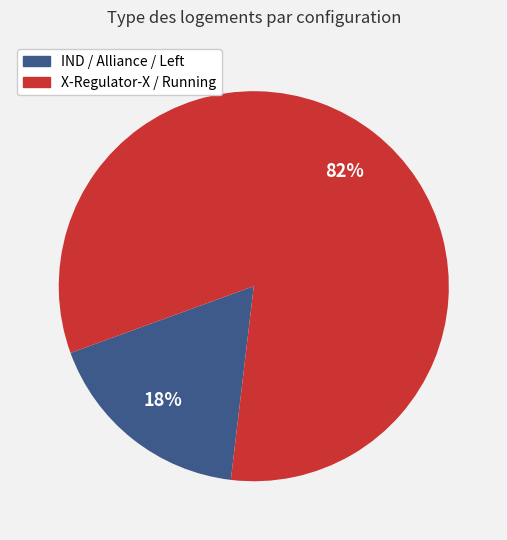

Does any single category account for the majority?

Yes